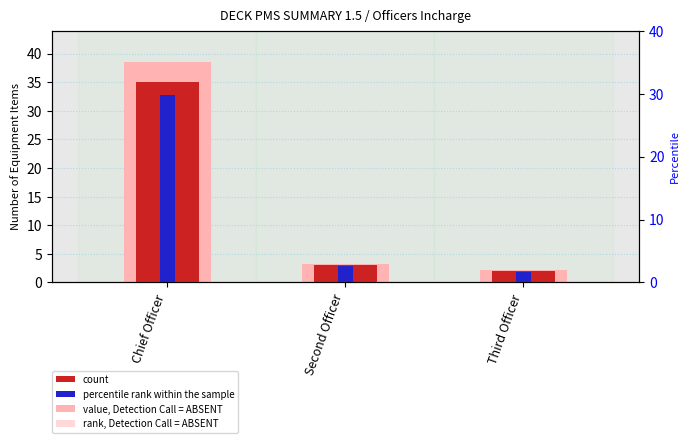

The value of count at Third Officer is 2.0. True or false?

True